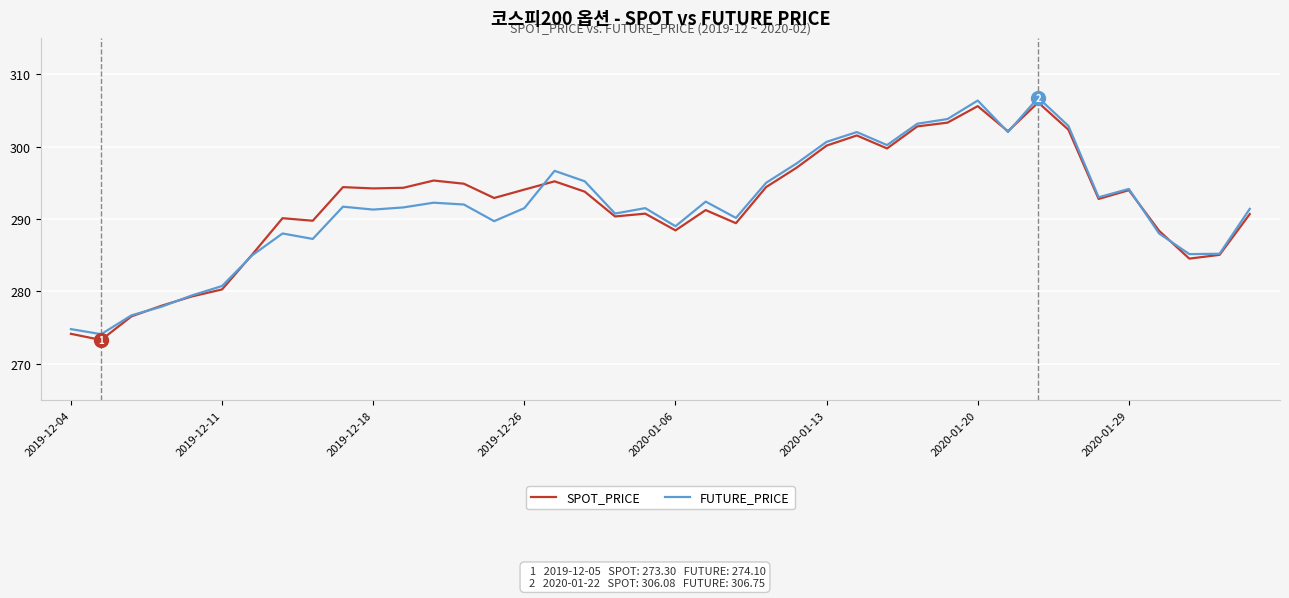

Which series has the widest spread of values?

SPOT_PRICE